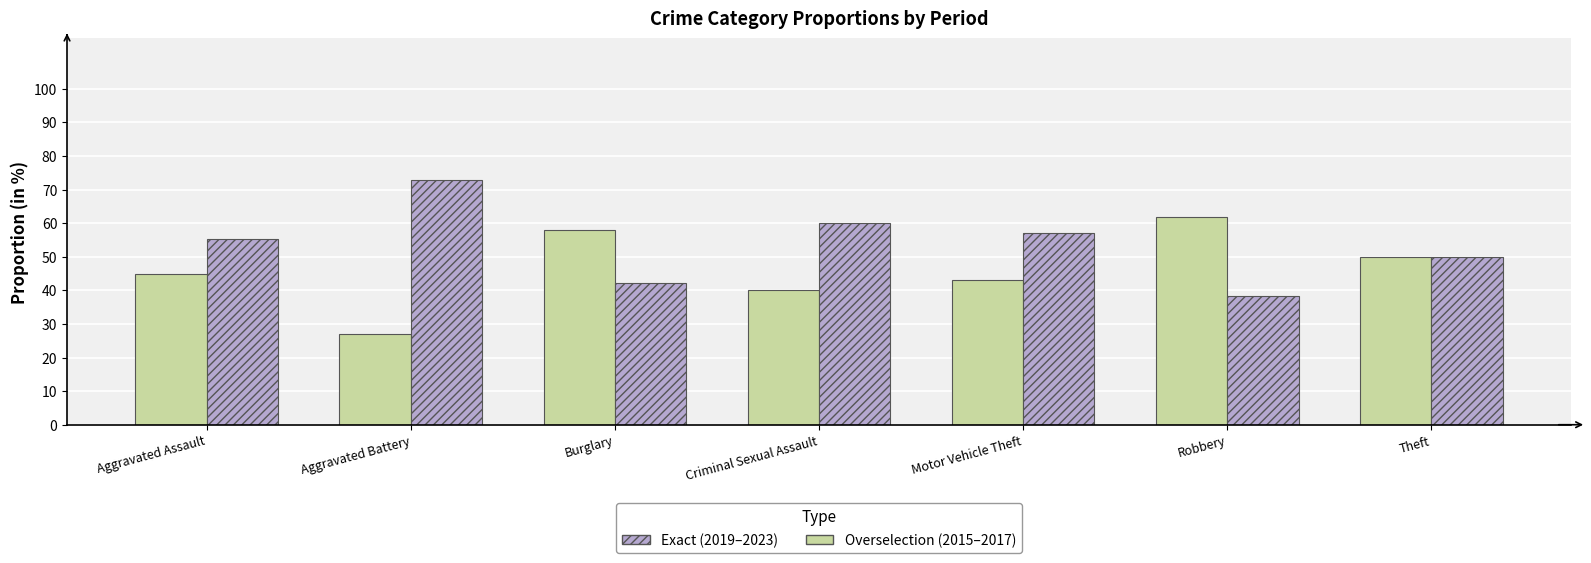

What is the difference between the highest and lowest values at Aggravated Assault?

10.4